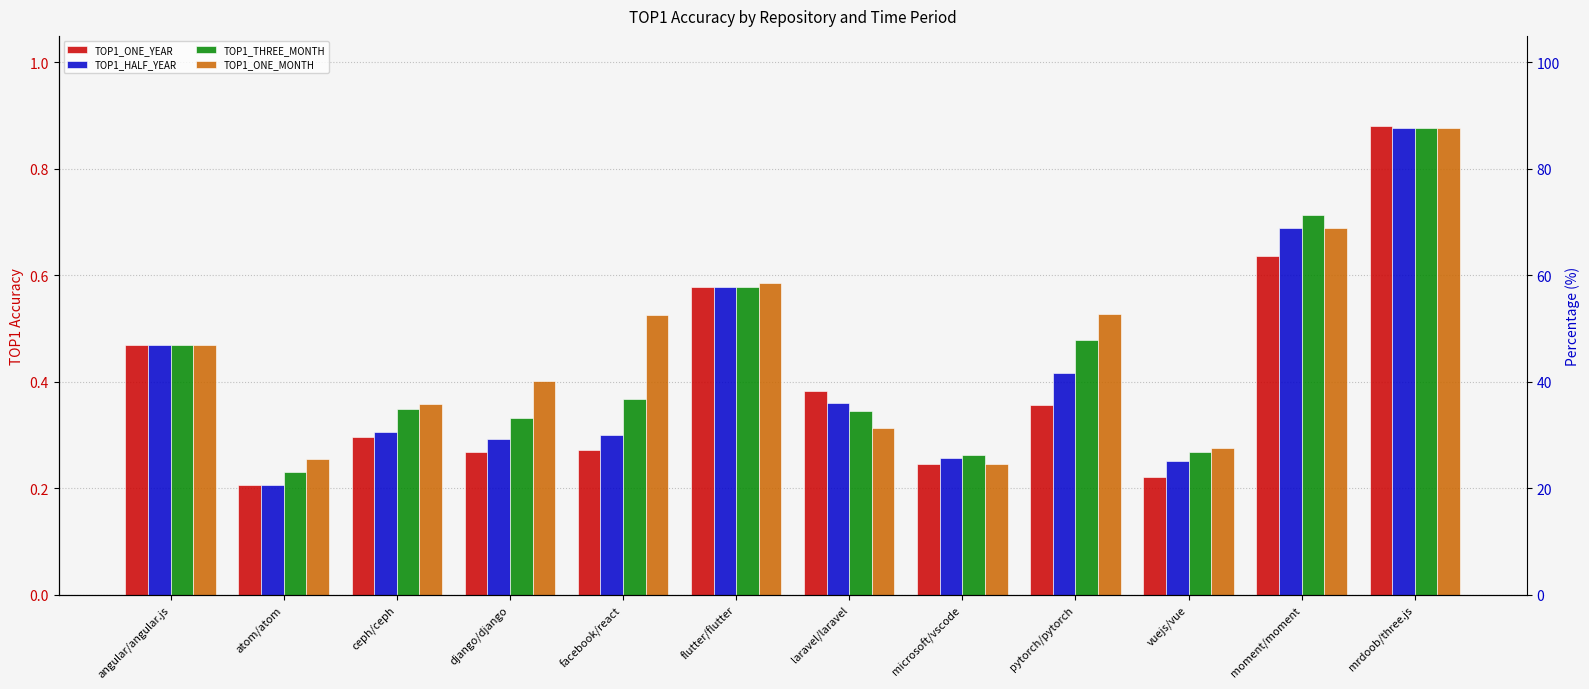

What are all the series names shown in the legend?

TOP1_ONE_YEAR, TOP1_HALF_YEAR, TOP1_THREE_MONTH, TOP1_ONE_MONTH